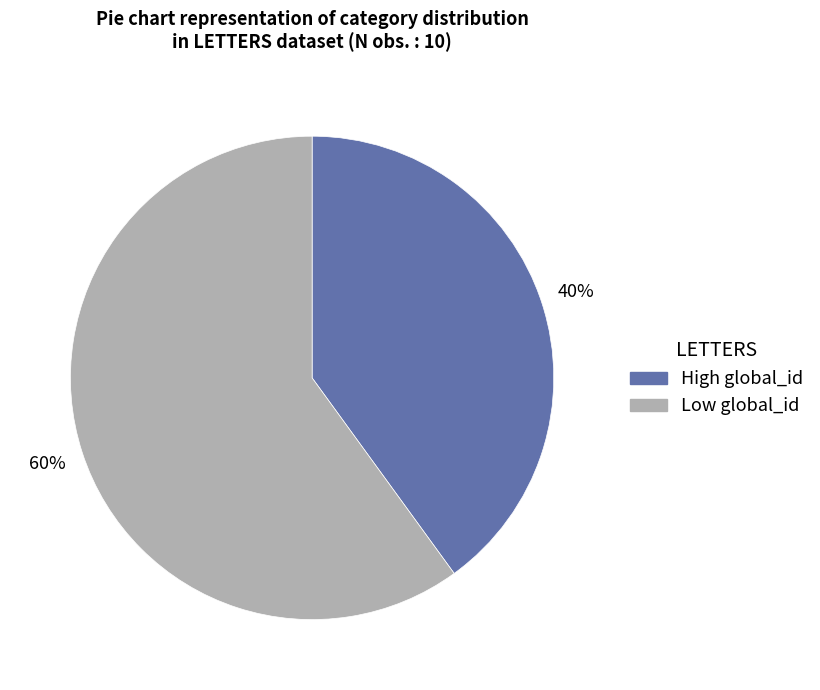

To the nearest percent, what is the average slice percentage?

50%